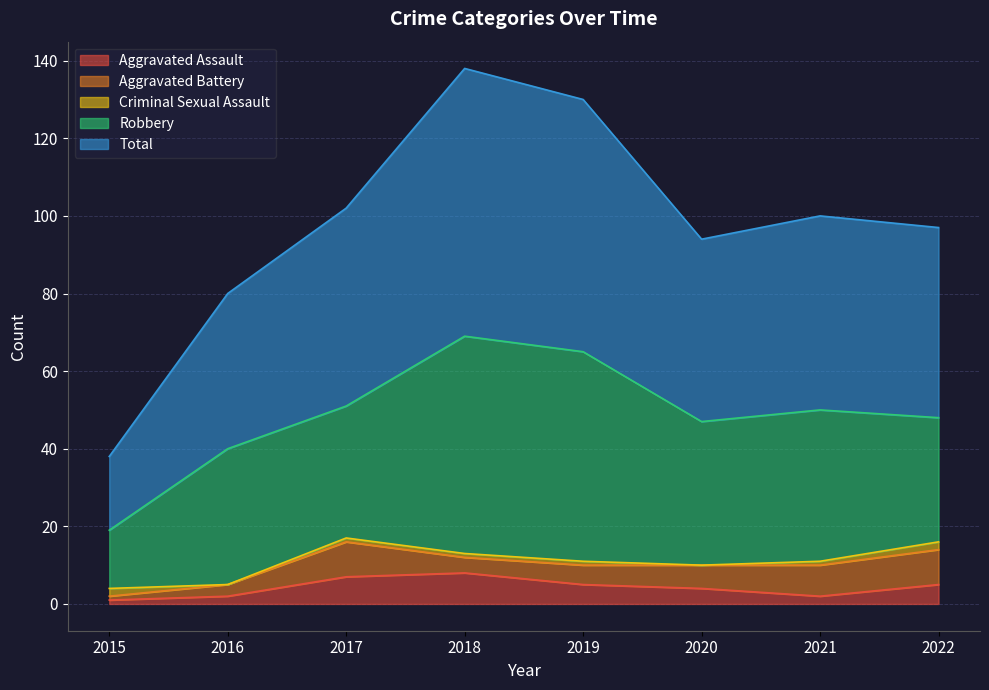

Between 2017 and 2015, which is larger?

2017